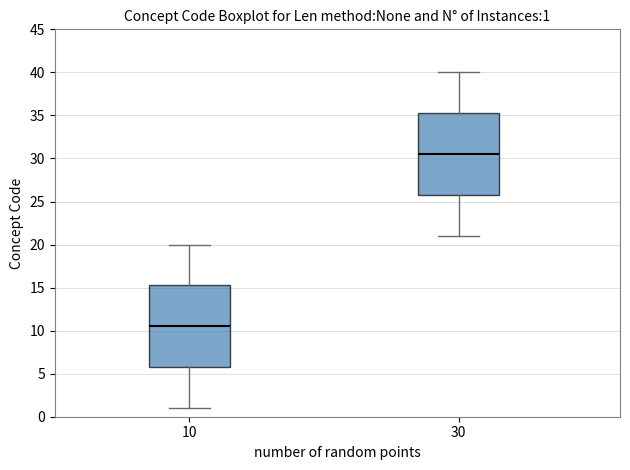

Which box has the lowest median line?

10